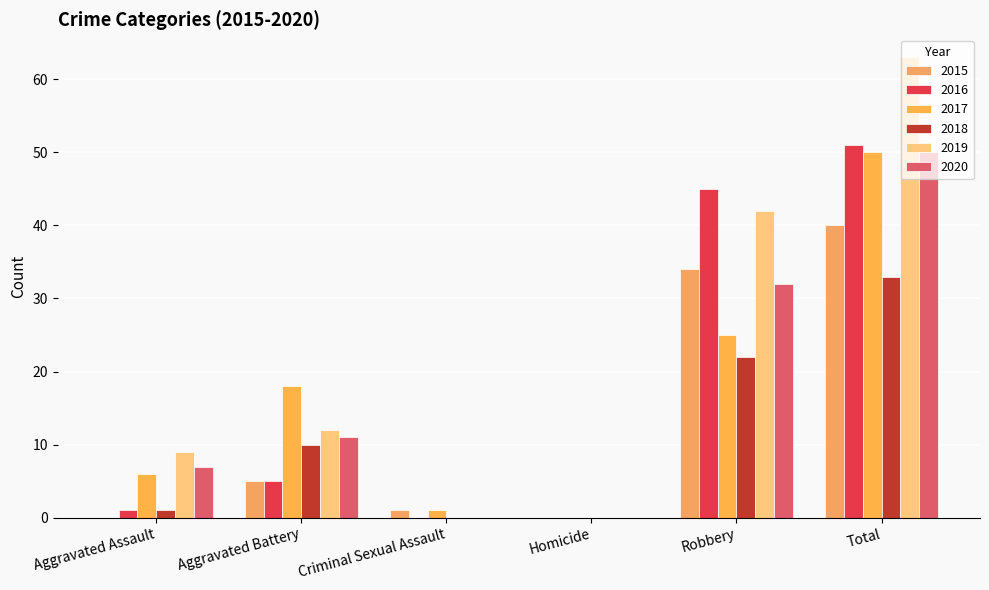

What are all the series names shown in the legend?

2015, 2016, 2017, 2018, 2019, 2020